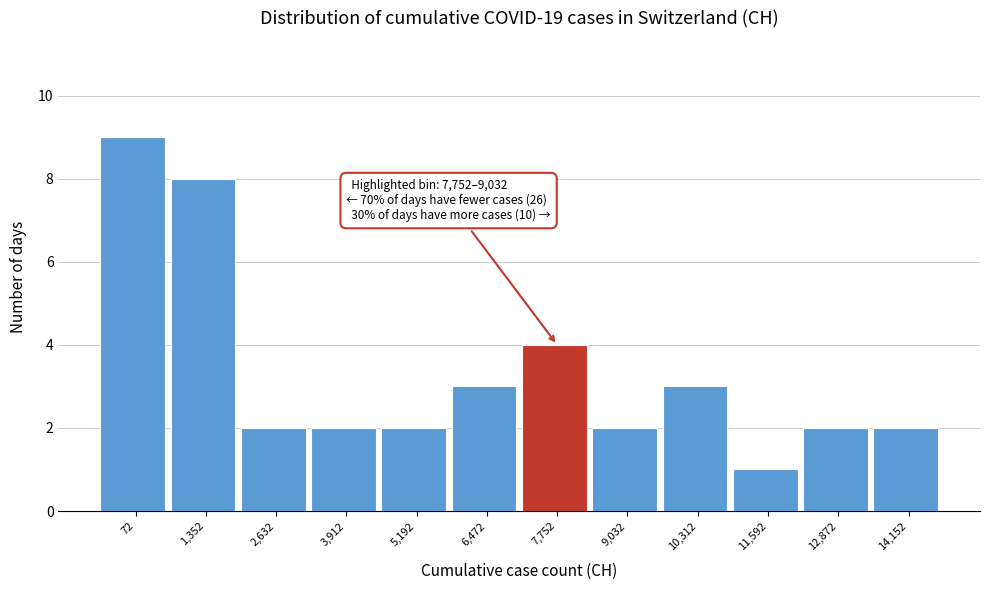

Reading right to left, extract all data points from this chart.

14,152=2	12,872=2	11,592=1	10,312=3	9,032=2	7,752=4	6,472=3	5,192=2	3,912=2	2,632=2	1,352=8	72=9